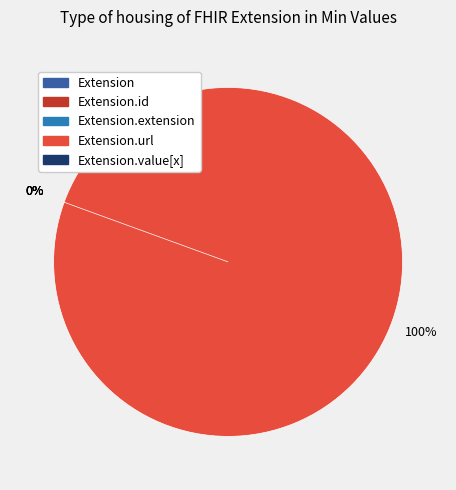

True or false: Extension.value[x] accounts for 0% of the total.

True